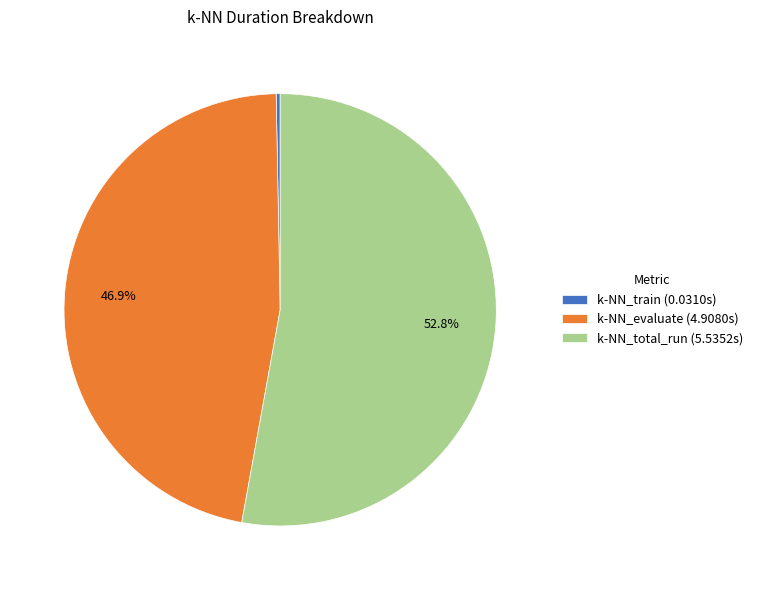

What percentage is the k-NN_total_run slice, to the nearest percent?

53%